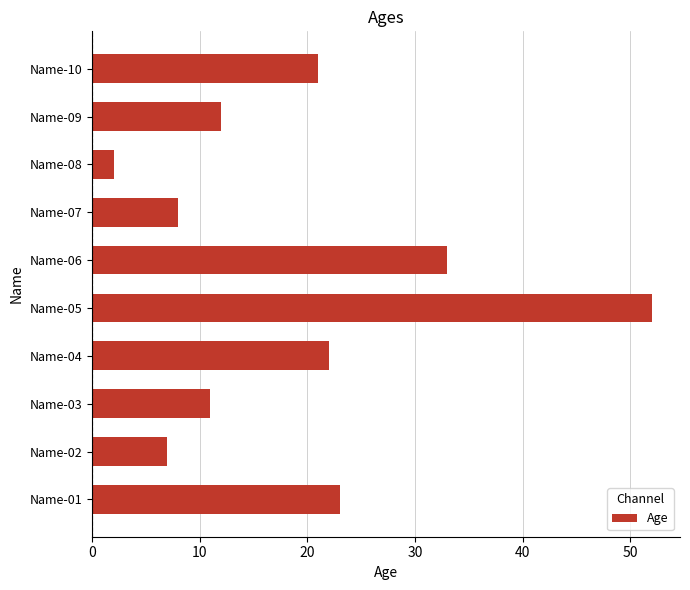

What value does the data have at Name-02, to the nearest 5?

5